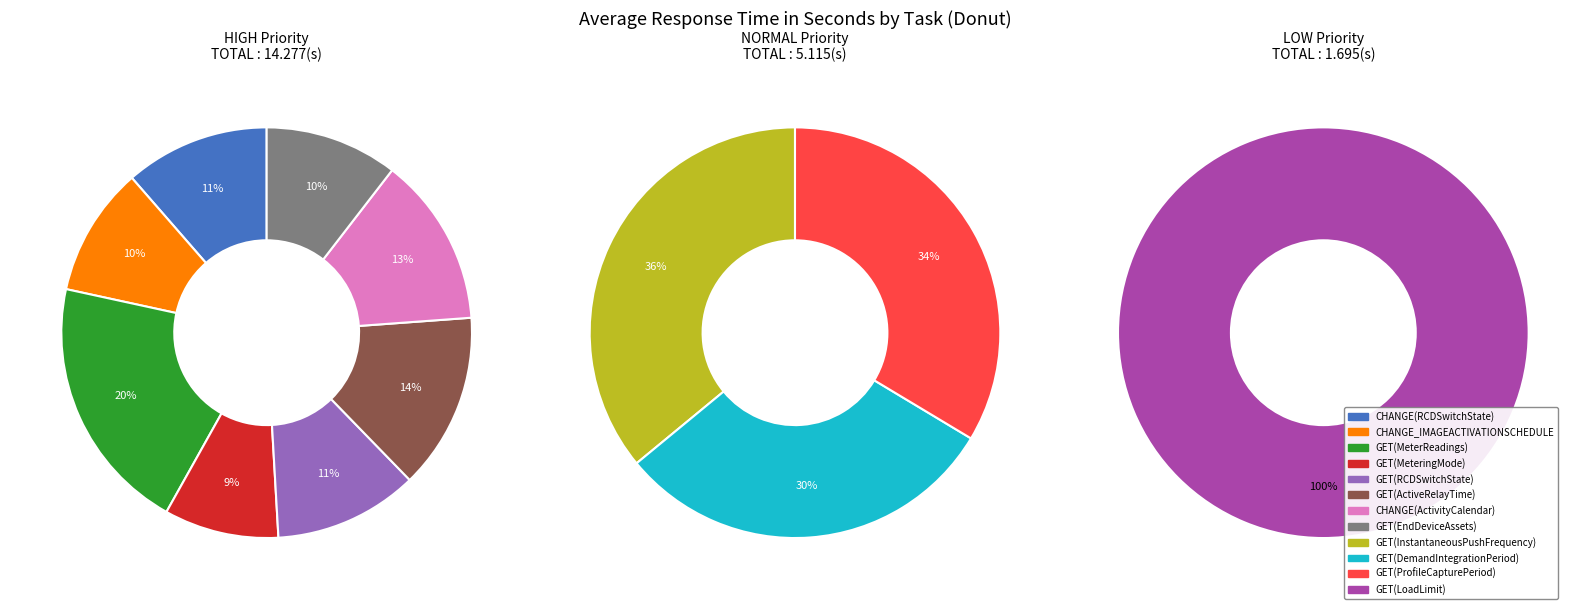

Does GET(LoadLimit) represent more than half of the total?

No